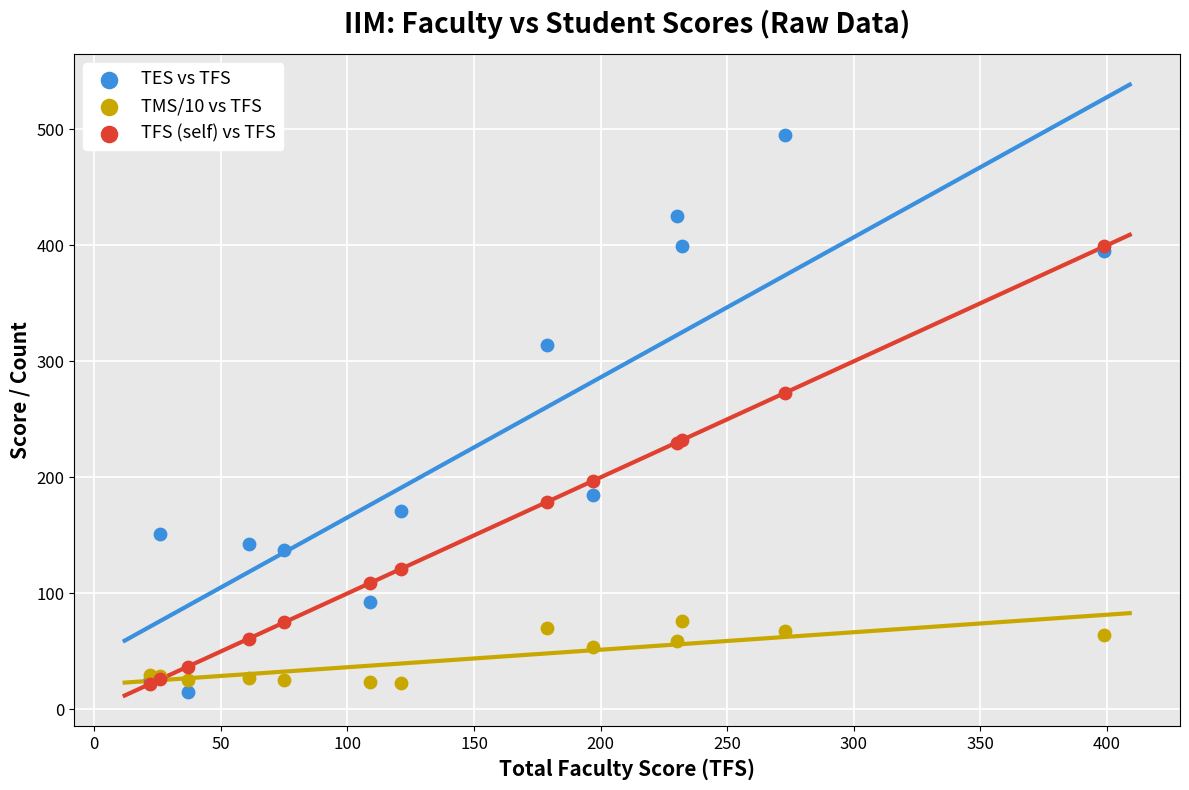

In the TFS (self) vs TFS series, what Y value is closest to 210?

197.0